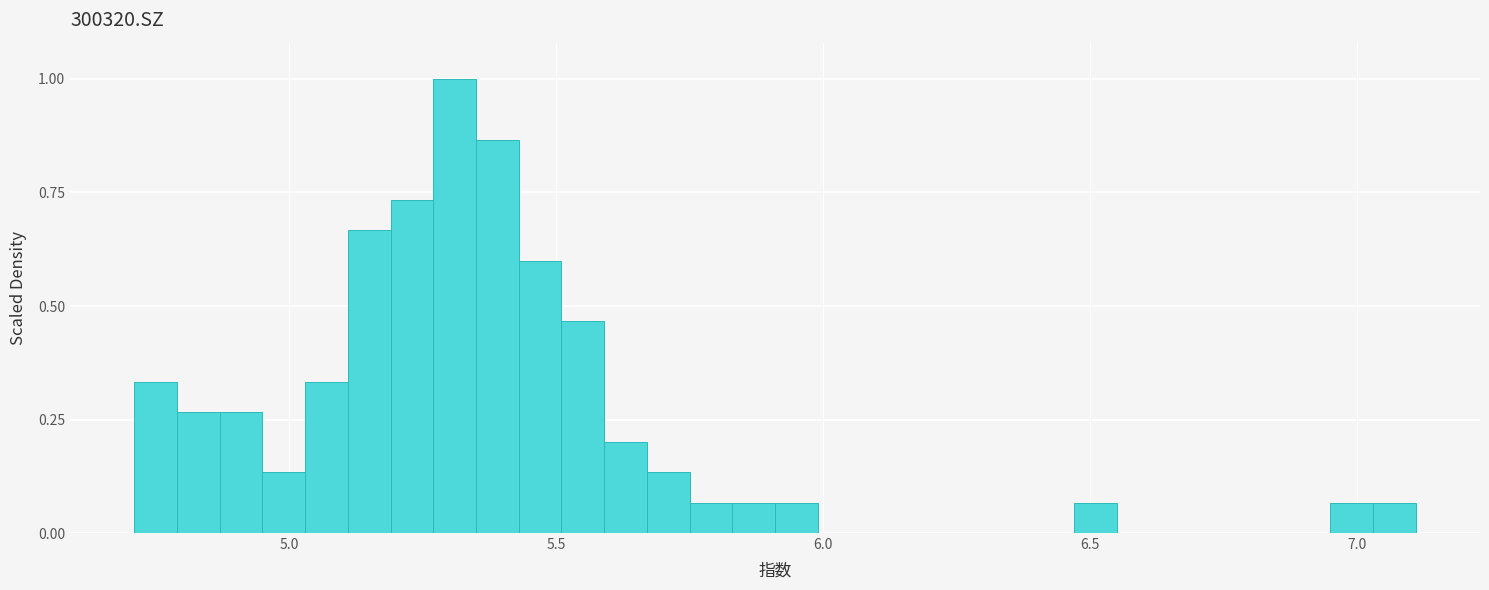

Read against the x-axis, roughly where is the centre of the tallest bar?

5.30